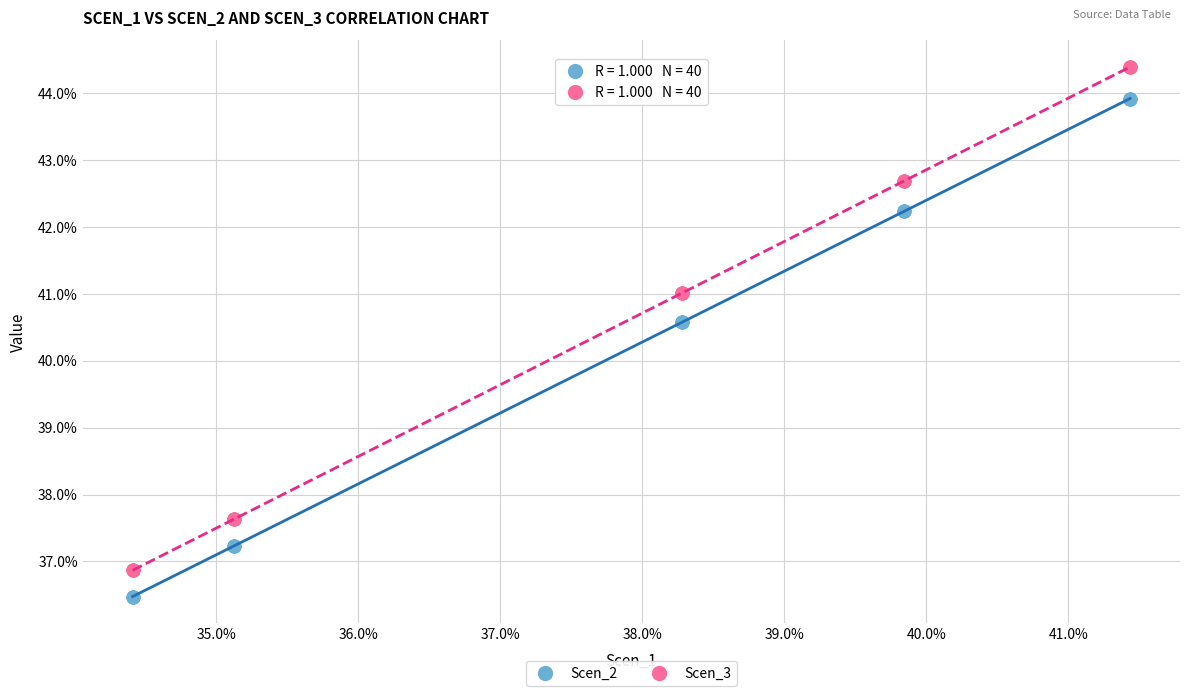

Which series contains the highest Y value?

Scen_3